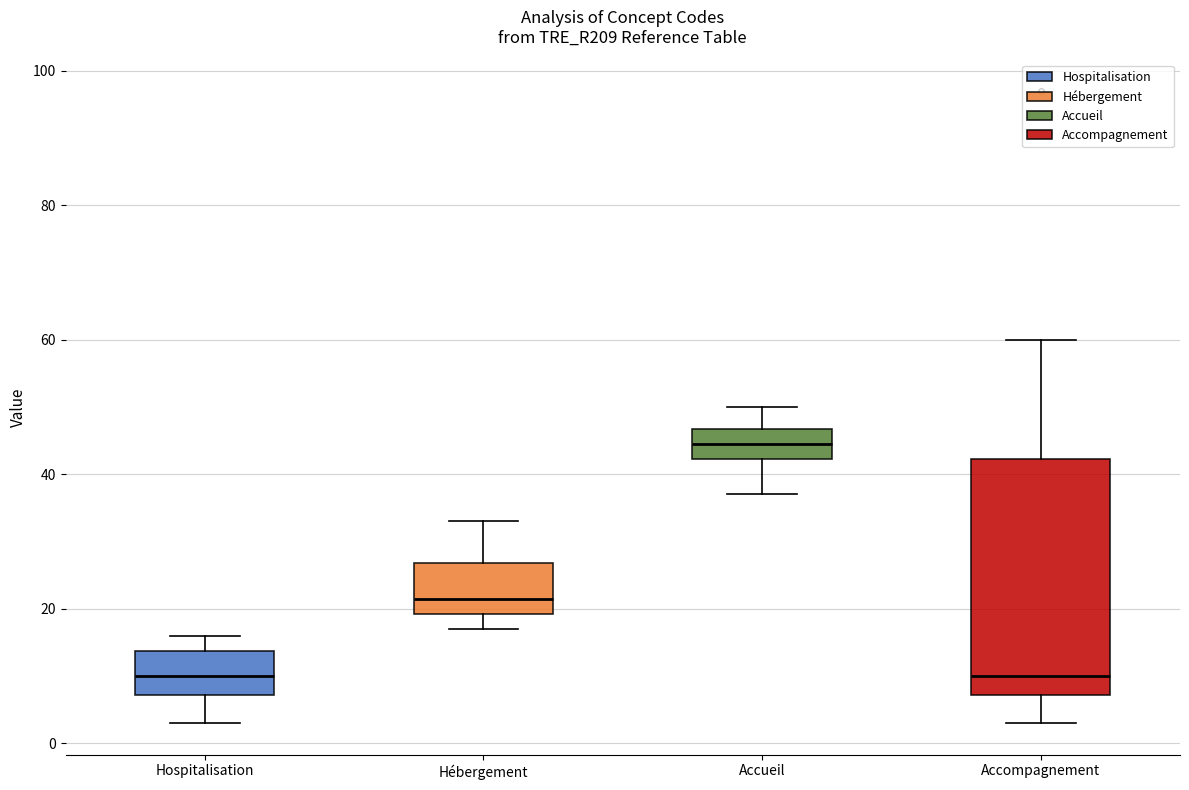

Reading left to right, read every box against the y-axis: the position of its median line, the range the box covers, and the ends of its whiskers. The values are not printed on the chart, so give them approximately, as read against the axis.

Hospitalisation: median 10, box 8 to 14, whiskers 4 to 16
Hébergement: median 22, box 20 to 26, whiskers 18 to 34
Accueil: median 44, box 42 to 46, whiskers 38 to 50
Accompagnement: median 10, box 8 to 42, whiskers 4 to 60